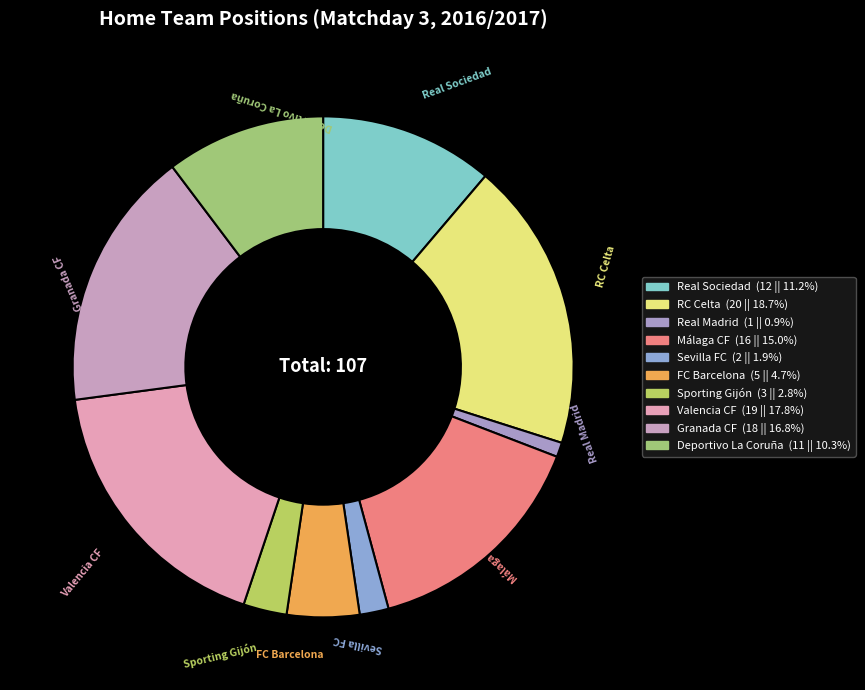

What is the ratio of the value at Real Sociedad to the value at Valencia CF?

0.6